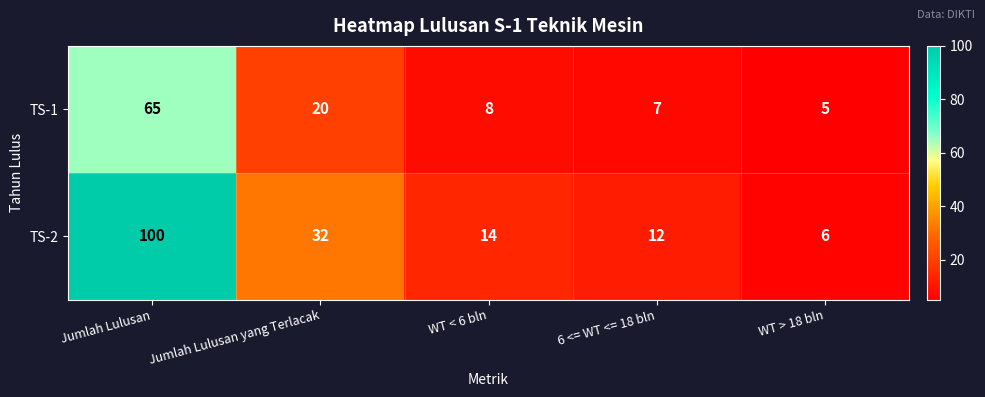

What is the total value across all series at Jumlah Lulusan?

165